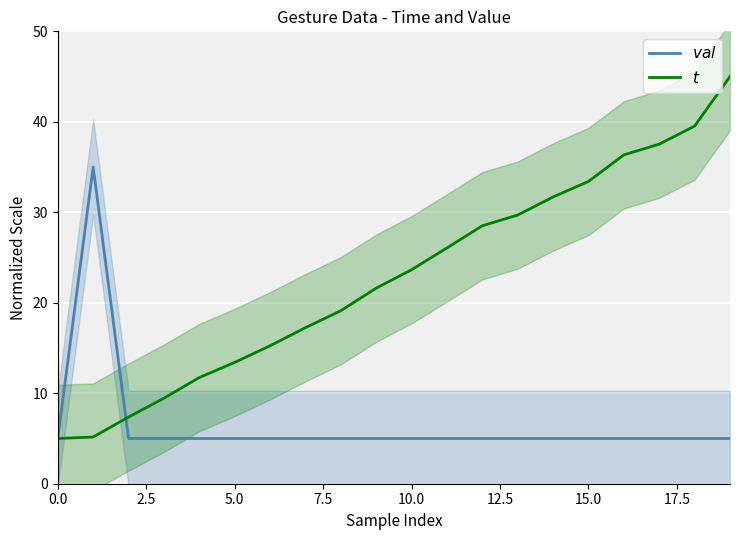

How many lines are shown in the chart?

2